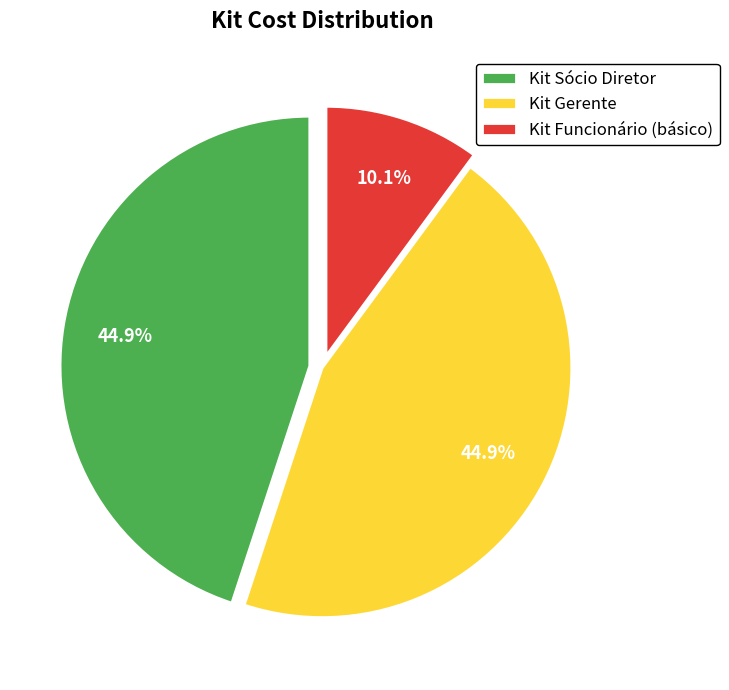

How much of the chart is everything except Kit Sócio Diretor?

55.1%